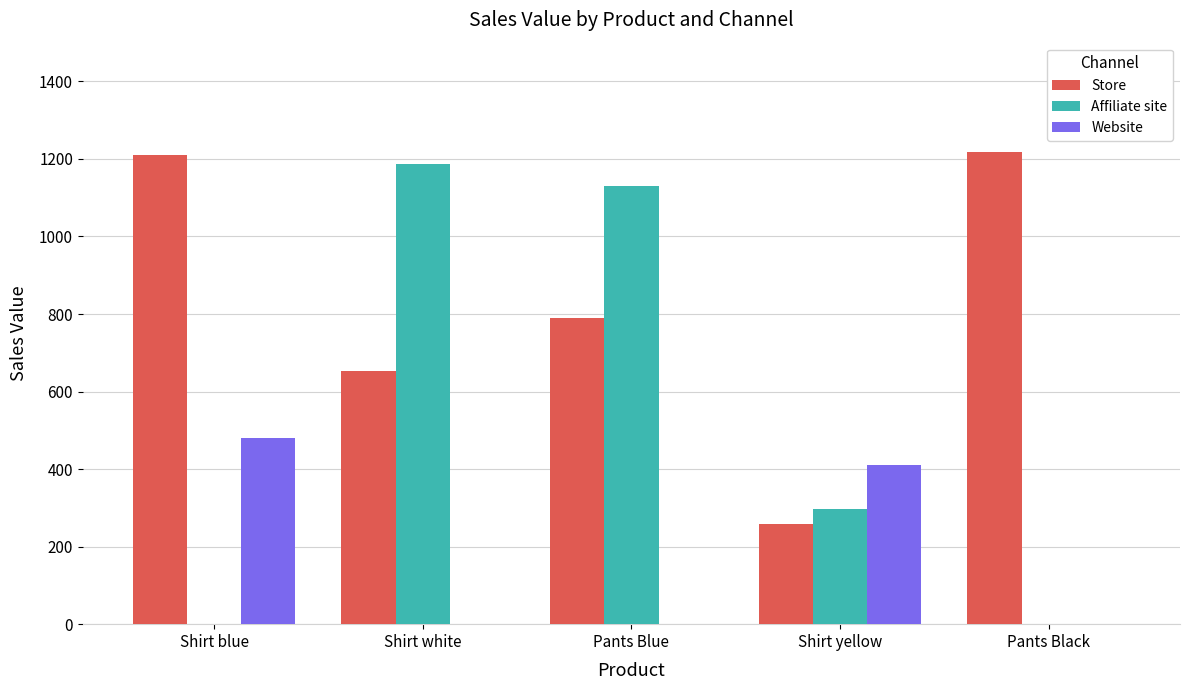

What is the total value across all series at Shirt white?

1842